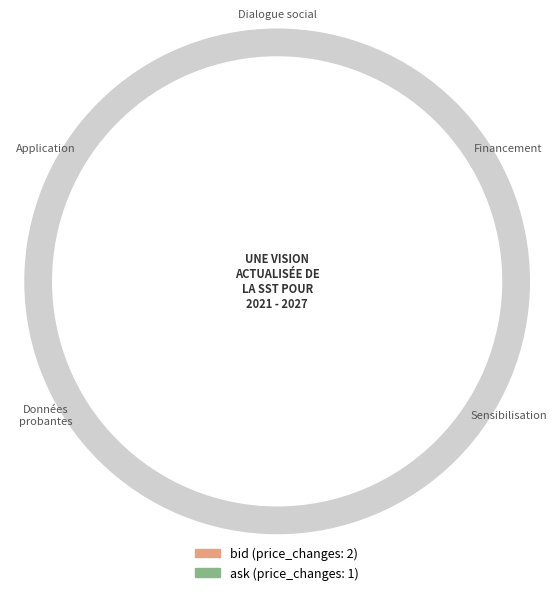

Is there any slice that represents more than half of the pie?

Yes